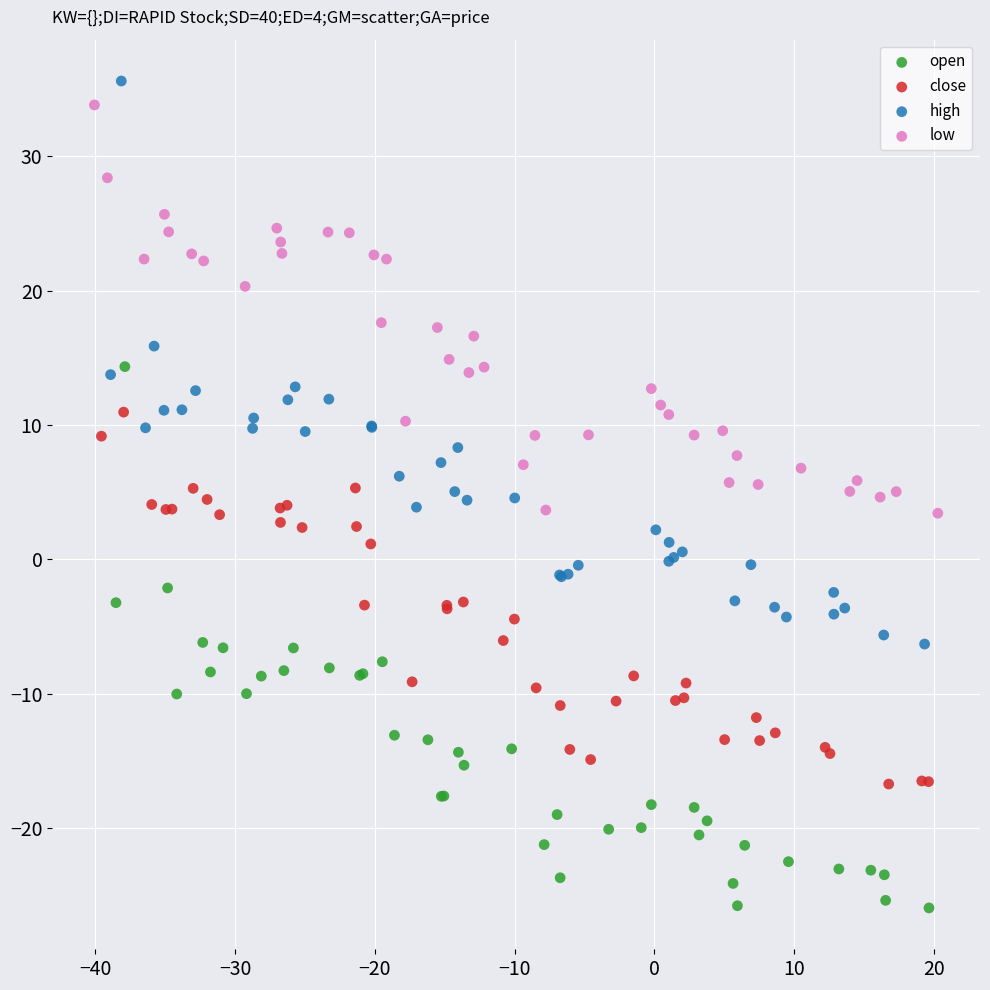

What are all the series names shown in the legend?

open, close, high, low